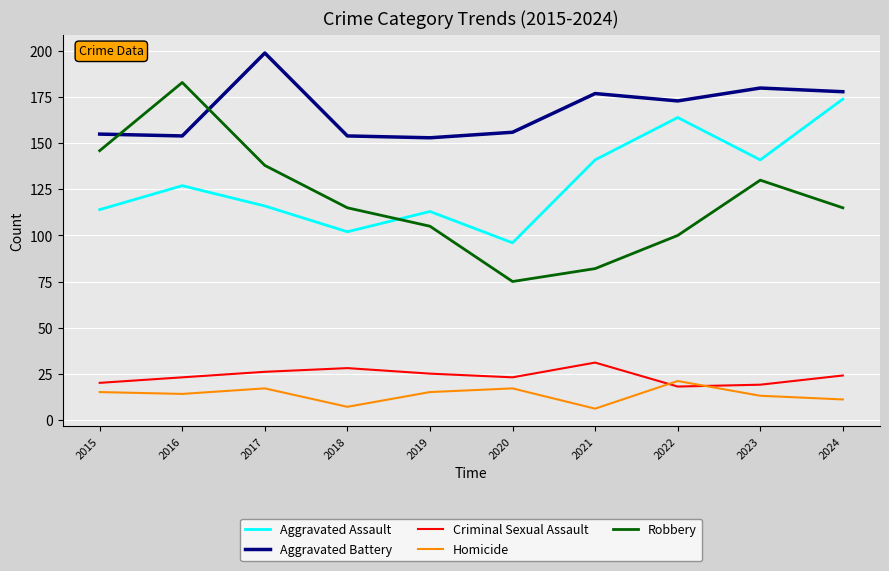

Which series changed the most between 2018 and 2020?

Robbery